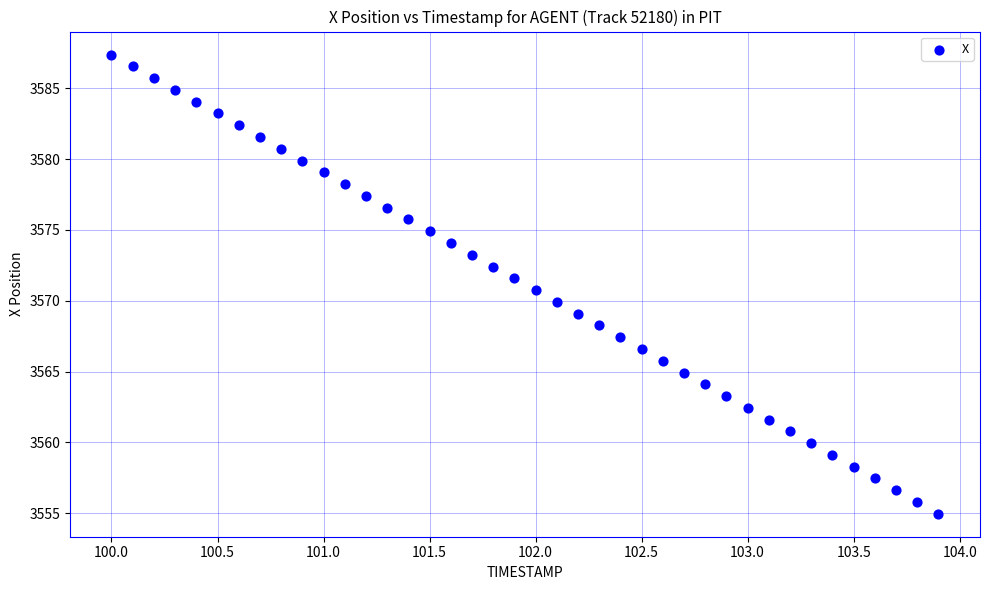

What is the range of Y values (max minus min)?

32.4